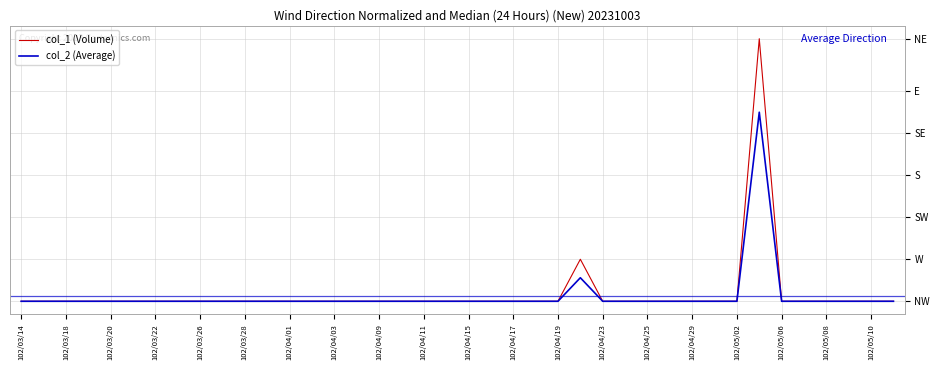

At how many categories does at least one series exceed 24024?

1